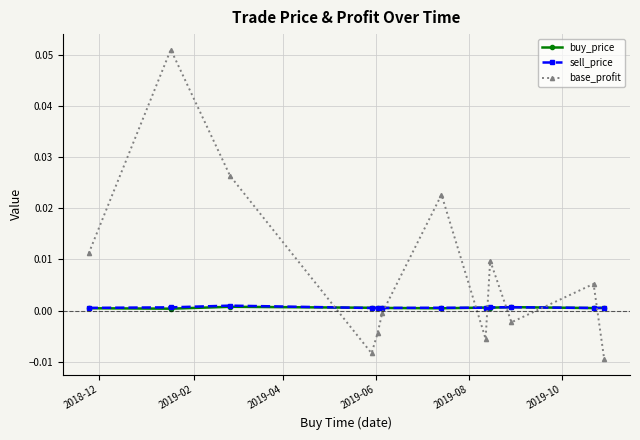

Which series has the largest total across all categories?

base_profit